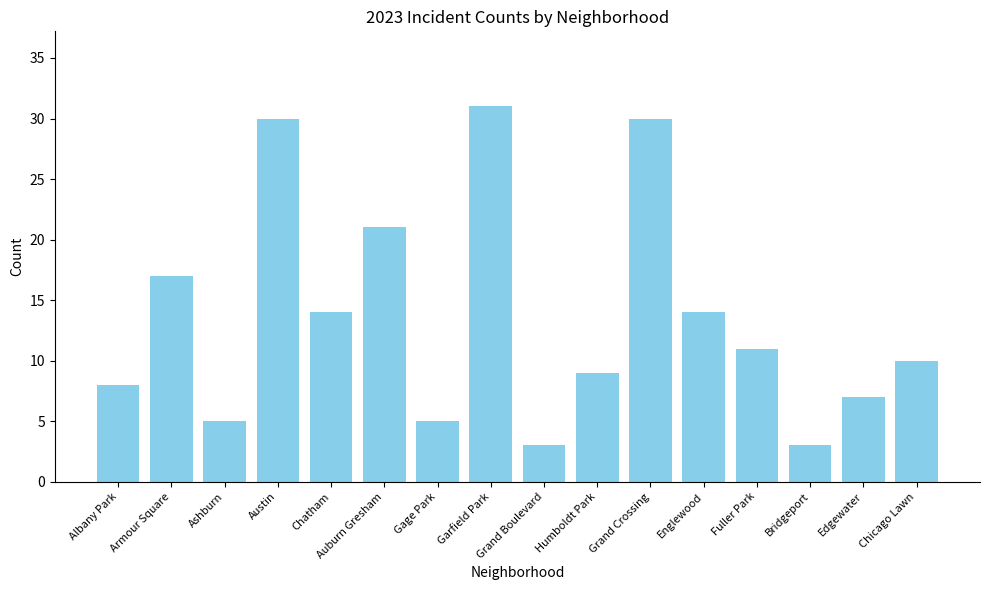

Between Ashburn and Armour Square, which is larger?

Armour Square